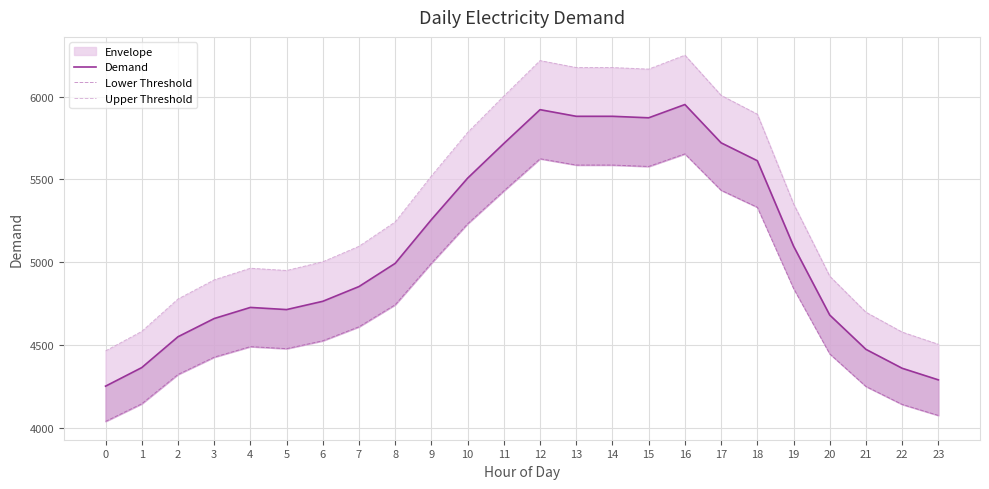

Which series has the largest total across all categories?

Upper Threshold